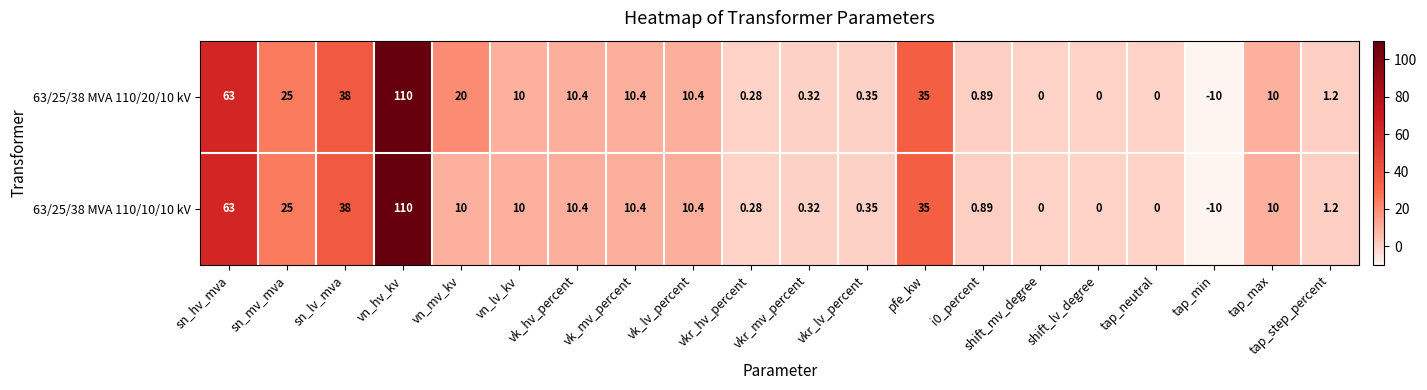

At which category is the sum across all series the highest?

vn_hv_kv